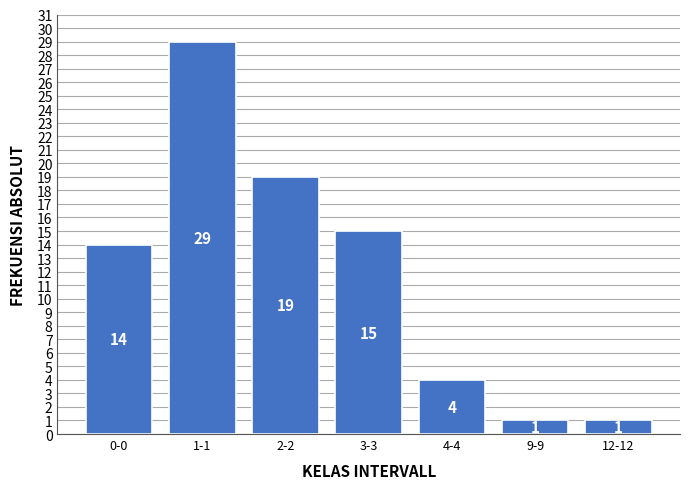

Reading right to left, transcribe all the data shown in this chart.

12-12=1	9-9=1	4-4=4	3-3=15	2-2=19	1-1=29	0-0=14